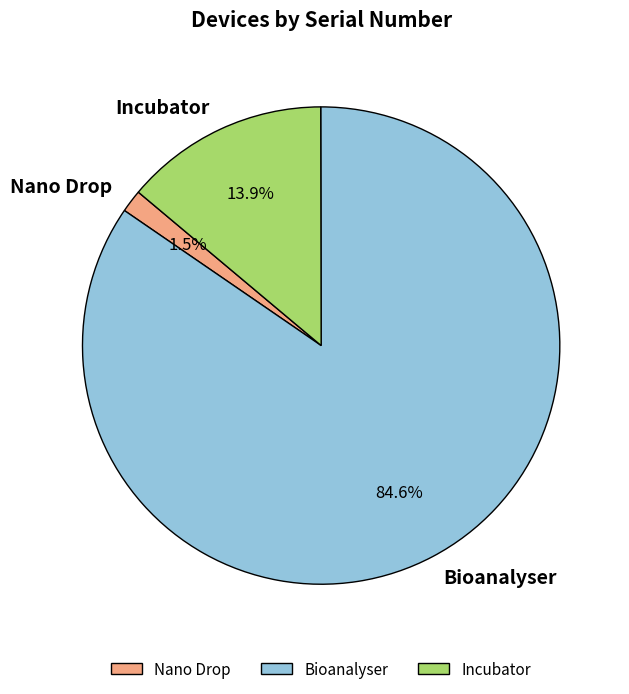

To the nearest percent, what portion does Bioanalyser represent?

85%